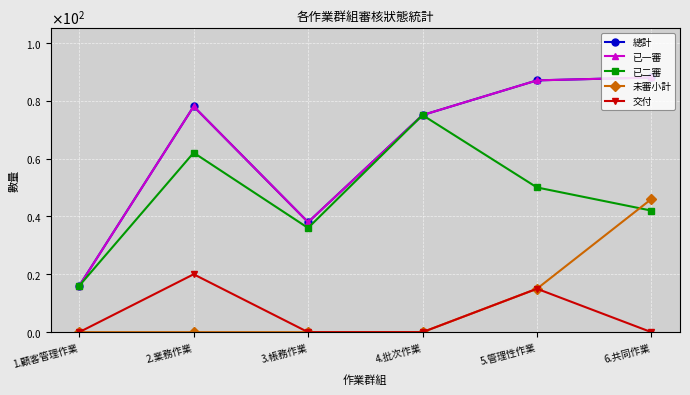

What are all the series names shown in the legend?

總計, 已一審, 已二審, 未審小計, 交付